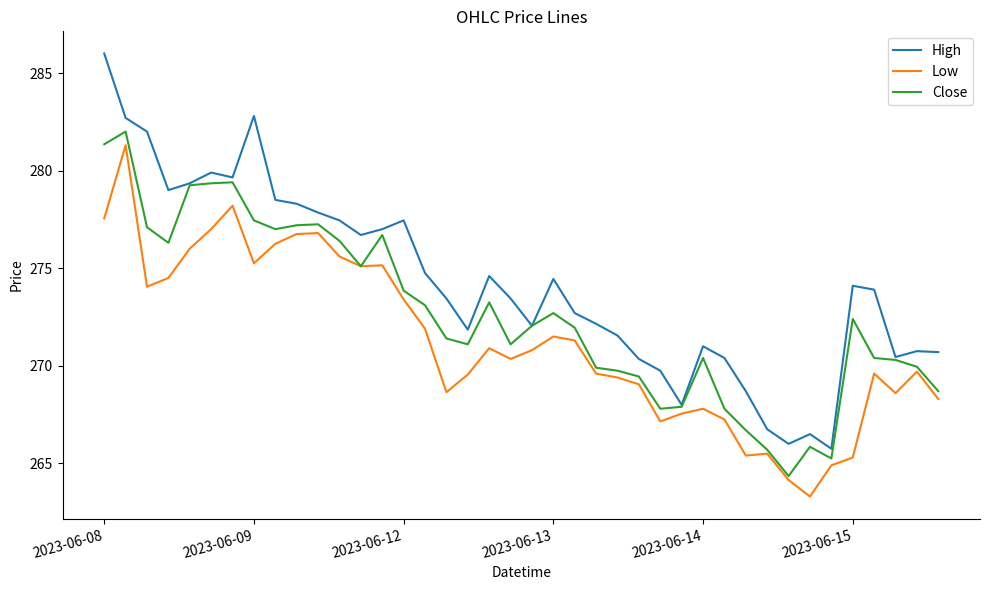

What is the smallest value displayed?

263.3